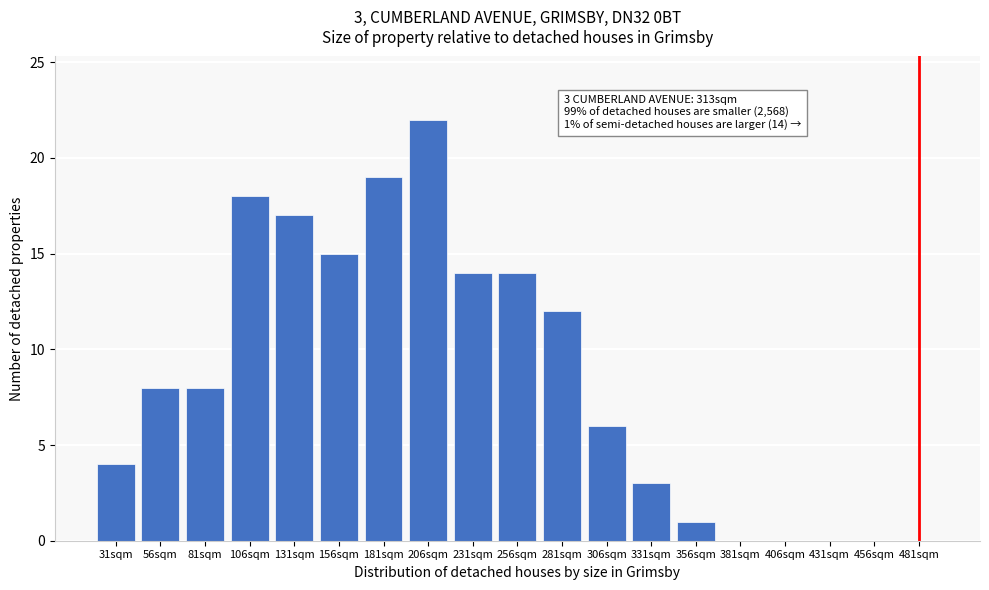

Reading left to right, transcribe all the data shown in this chart.

31sqm=4	56sqm=8	81sqm=8	106sqm=18	131sqm=17	156sqm=15	181sqm=19	206sqm=22	231sqm=14	256sqm=14	281sqm=12	306sqm=6	331sqm=3	356sqm=1	381sqm=0	406sqm=0	431sqm=0	456sqm=0	481sqm=0